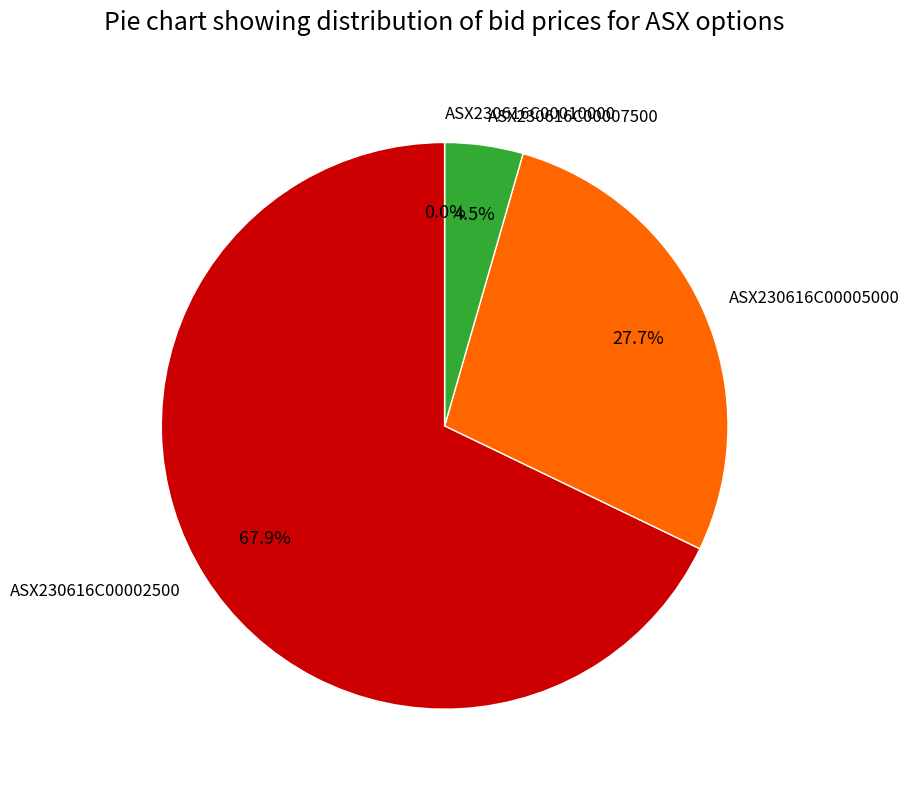

Count the number of slices in the pie.

4